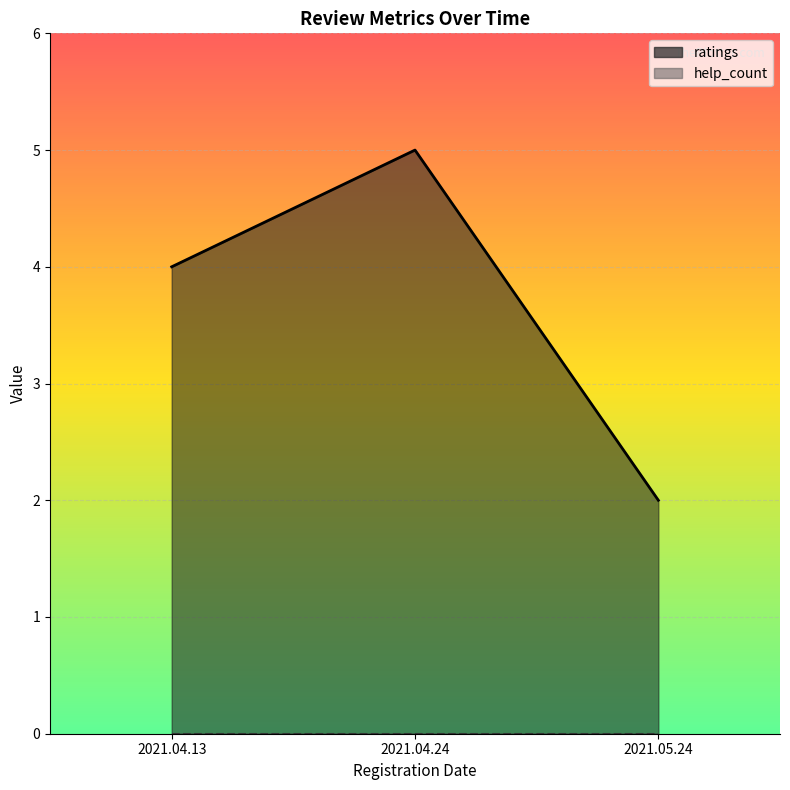

What is the spread (max minus min) of values at 2021.04.24?

5